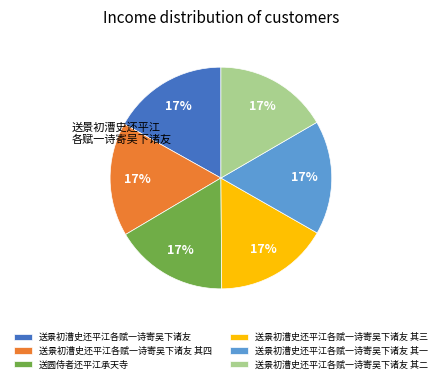

Does any single category account for the majority?

No